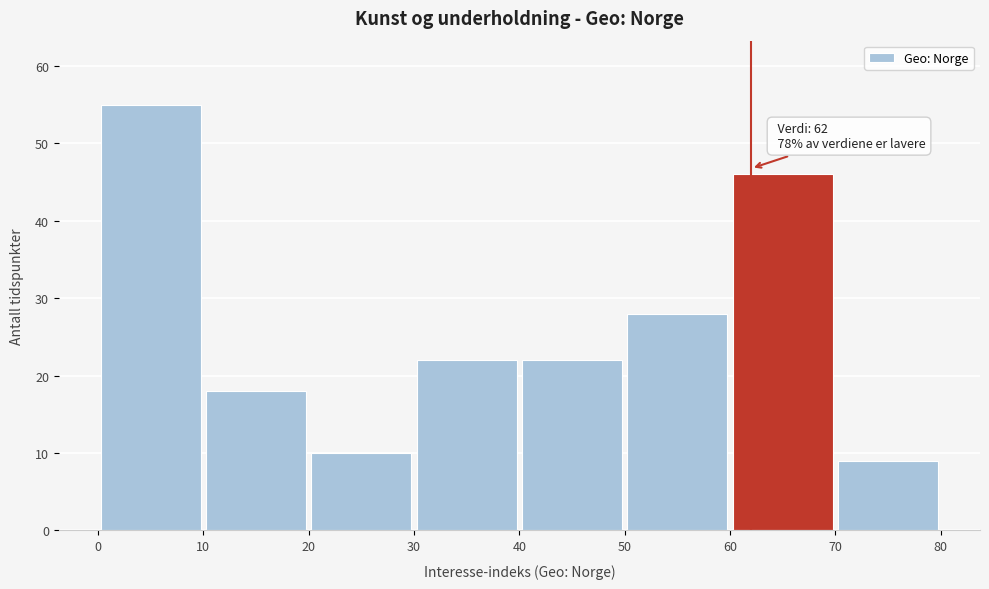

Which range on the x-axis has the tallest bar?

0 to 10